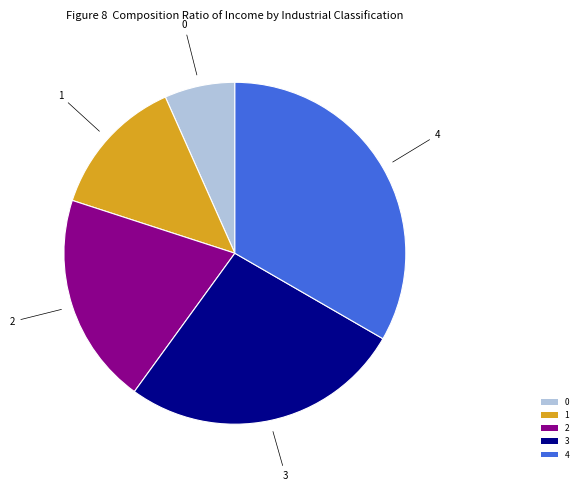

Rank the categories by value from lowest to highest.

0, 1, 2, 3, 4